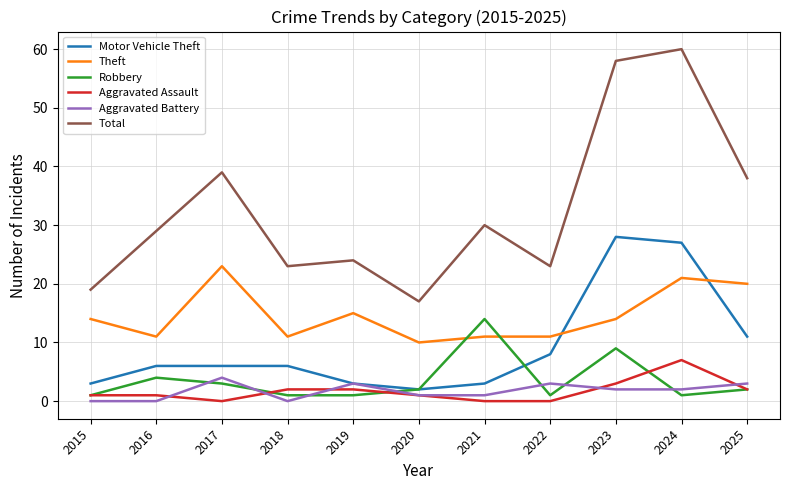

The Robbery series shows 9 at 2021. True or false?

False